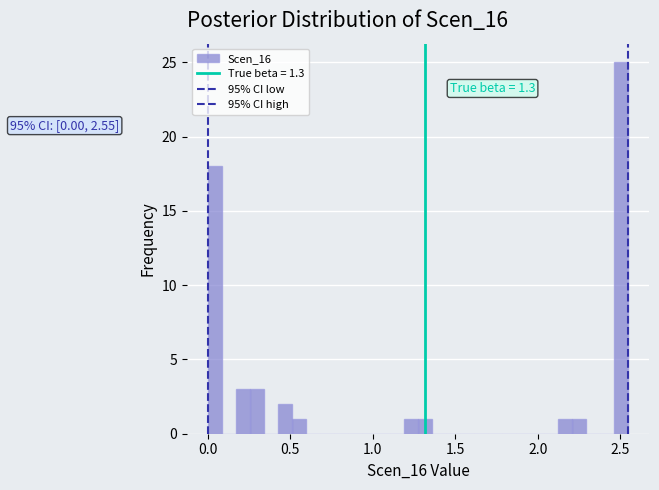

Read against the x-axis, roughly where is the centre of the tallest bar?

2.50